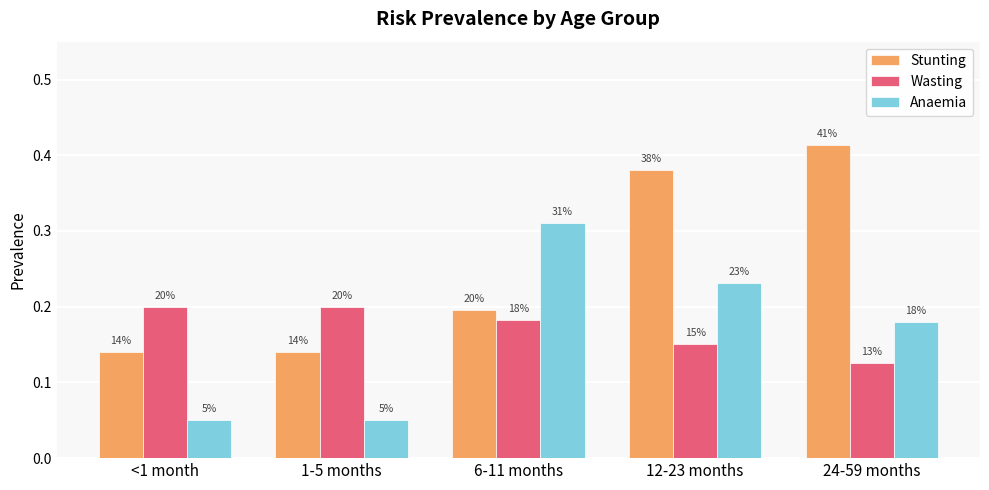

How many bars are there in total?

15